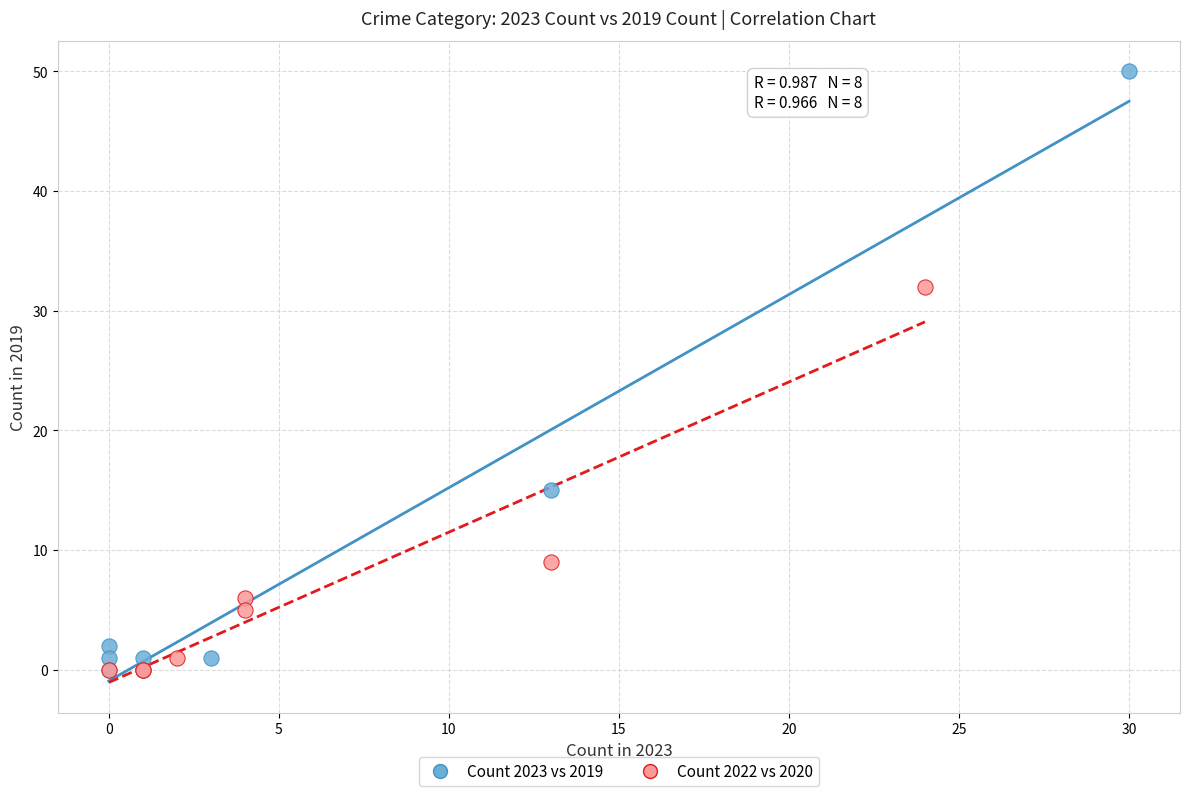

Which series has the largest Y range (max minus min)?

Count 2023 vs 2019